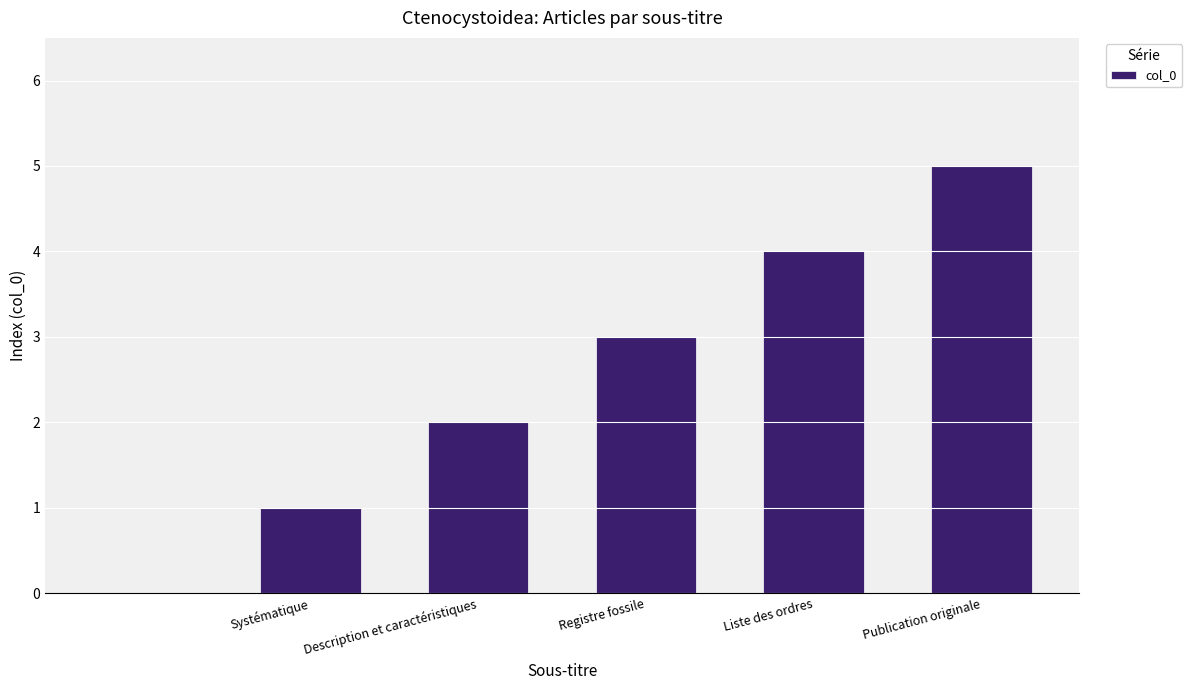

What is the maximum value shown in the chart?

5